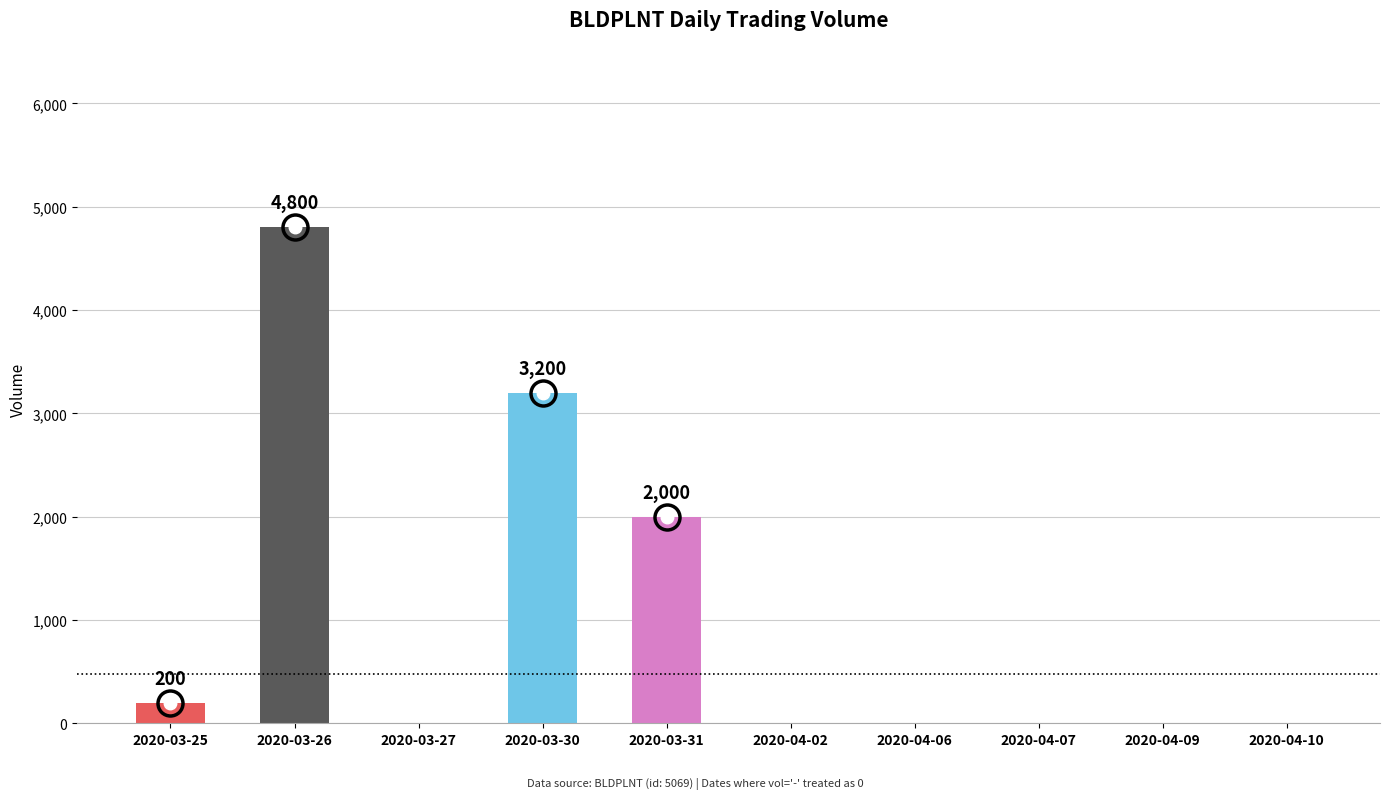

The chart shows a value of 1807 at 2020-04-10. True or false?

False